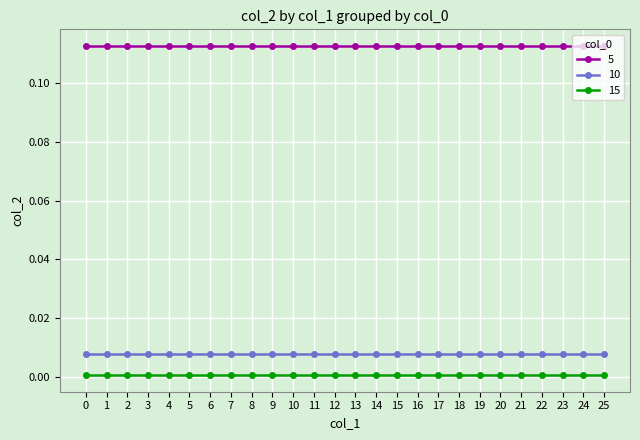

How many lines are shown in the chart?

3